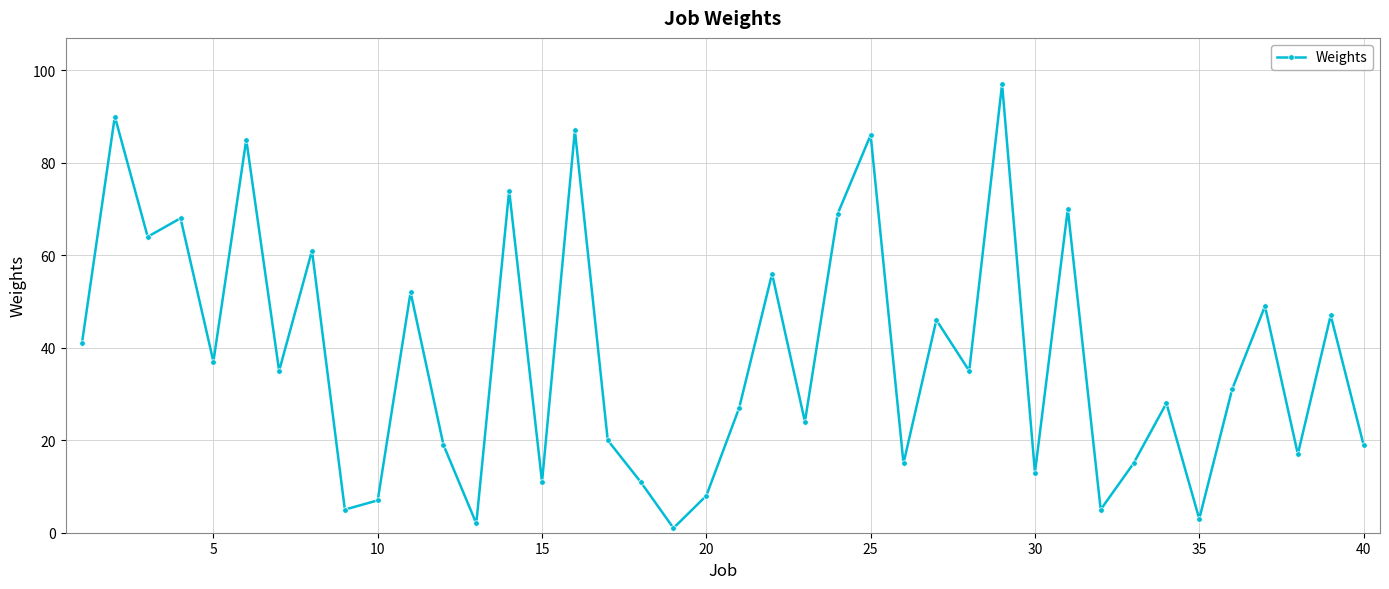

What is the maximum value shown in the chart?

97